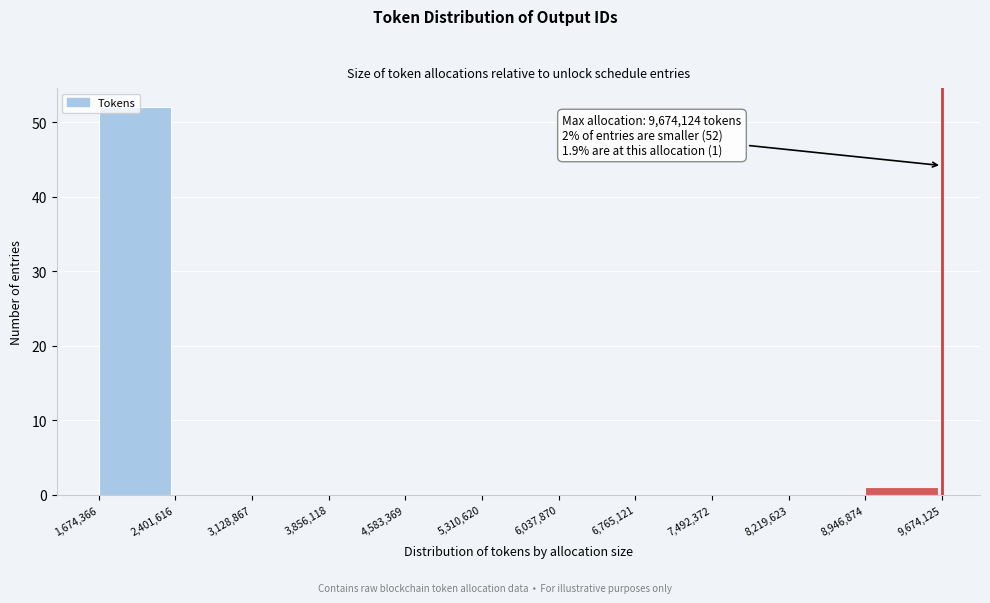

Over which range of the x-axis is the bar tallest?

1,674,366 to 2,401,616